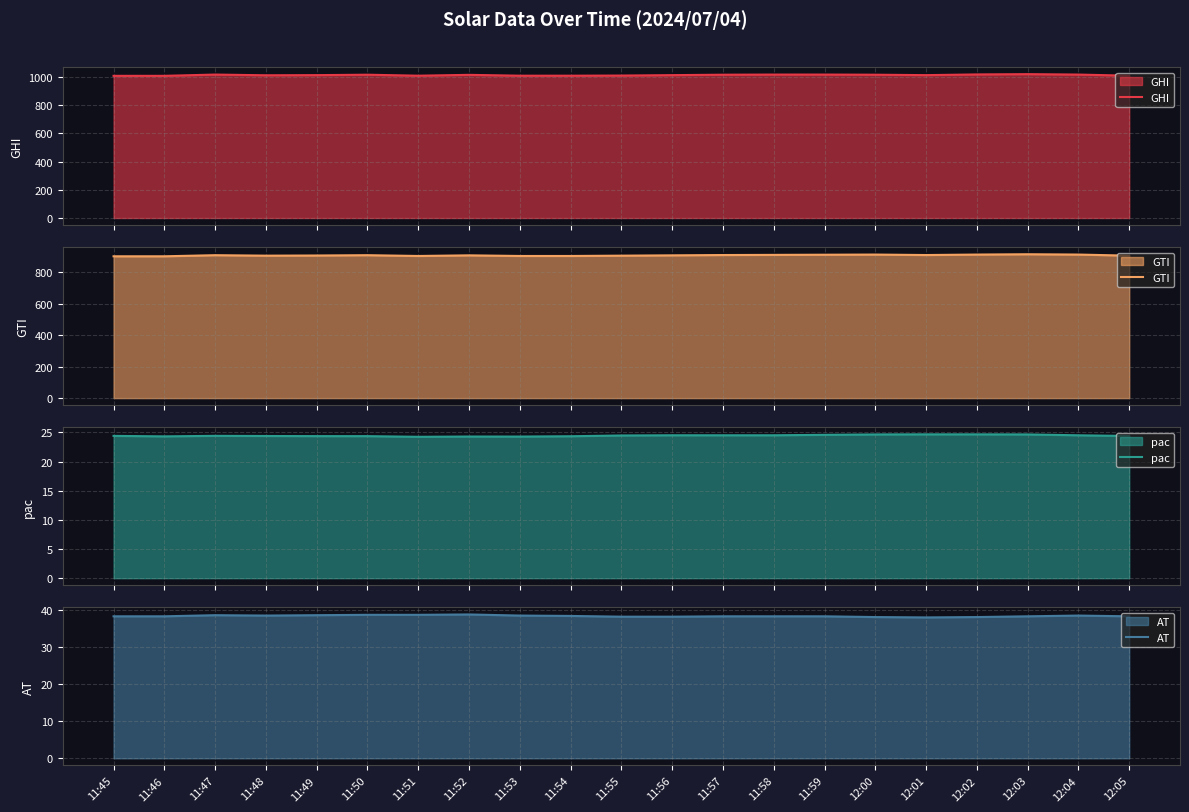

List the labels in order of GTI value, smallest first.

11:45, 11:46, 11:51, 11:53, 11:54, 11:48, 11:55, 12:05, 11:49, 11:52, 11:56, 11:47, 11:50, 11:57, 12:01, 11:58, 11:59, 12:00, 12:02, 12:04, 12:03